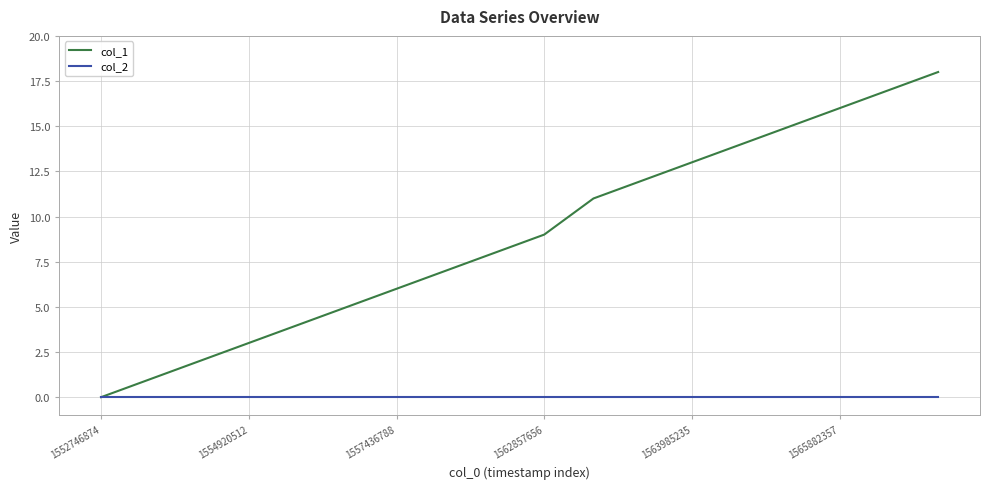

Which series has the largest range (max minus min)?

col_1